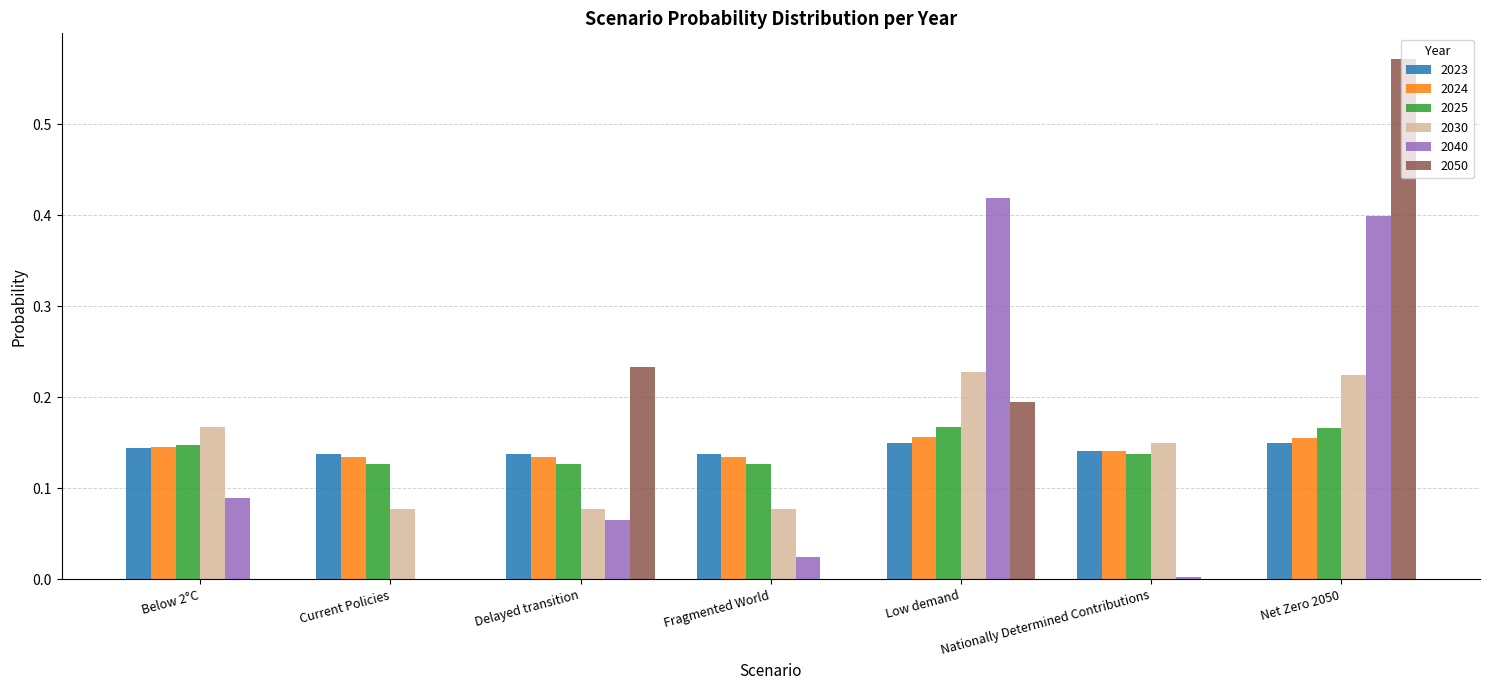

What are all the series names shown in the legend?

2023, 2024, 2025, 2030, 2040, 2050